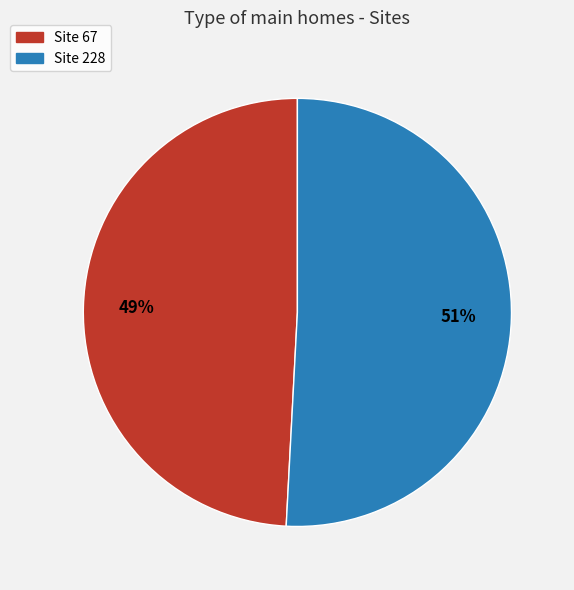

To the nearest percent, what is the difference between the largest and smallest slice percentages?

2%